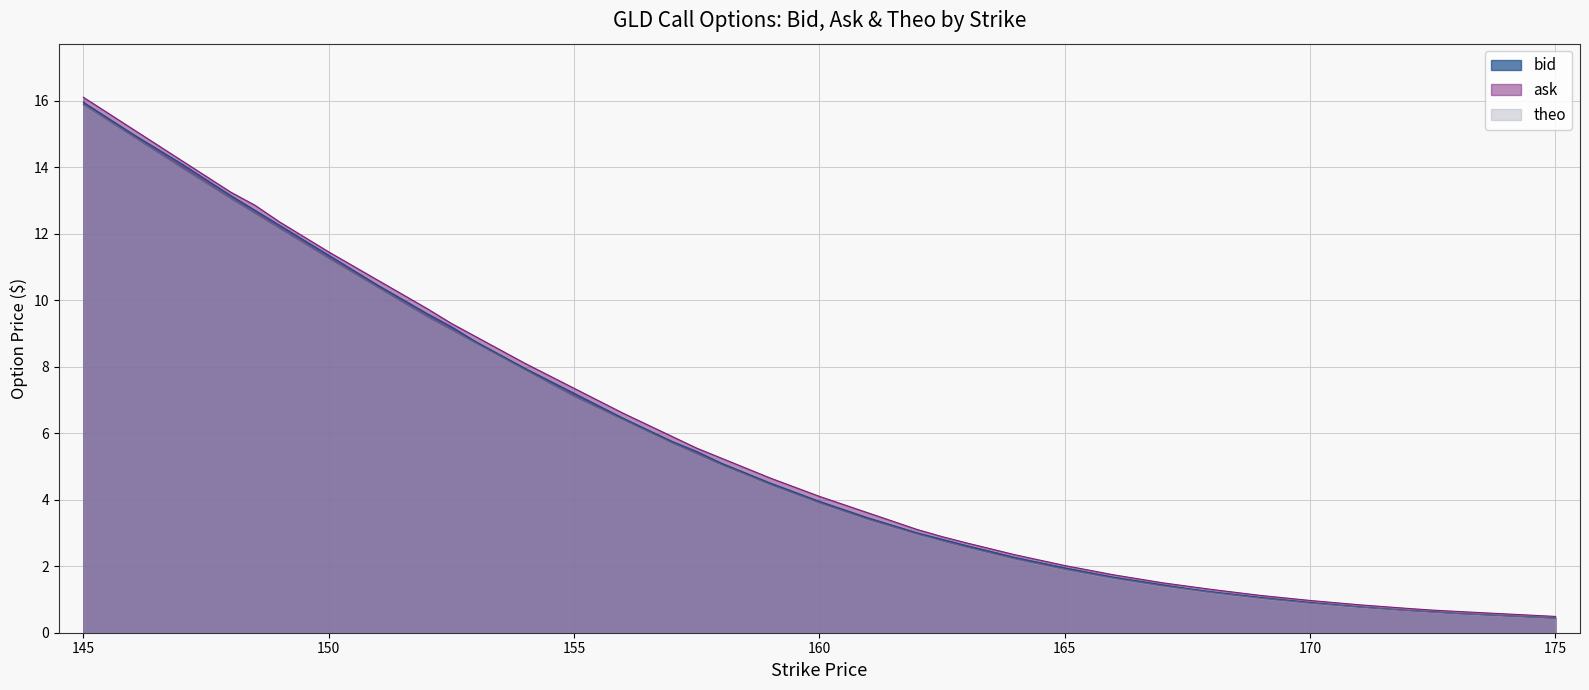

What are all the series names shown in the legend?

bid, ask, theo